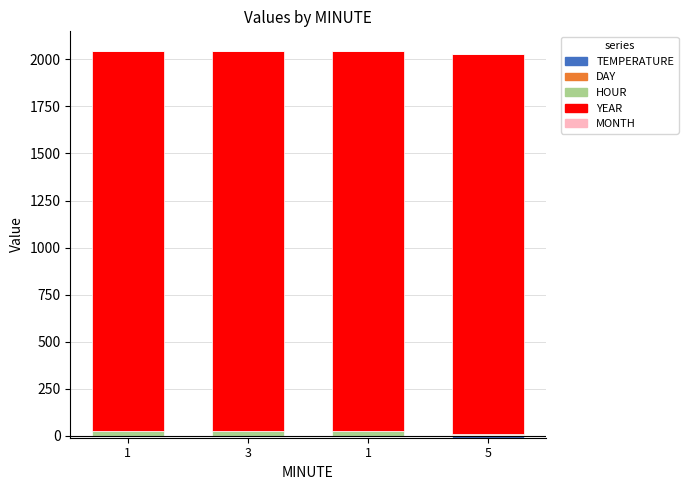

At which label is YEAR closest to 2021?

1